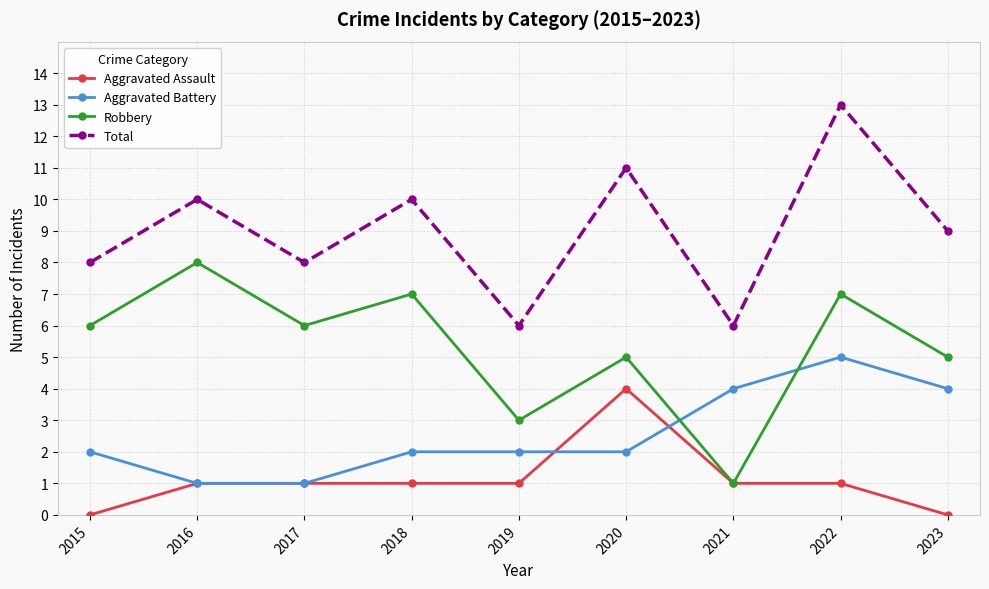

Is the value of Robbery at 2020 greater than the value of Total at 2020?

No